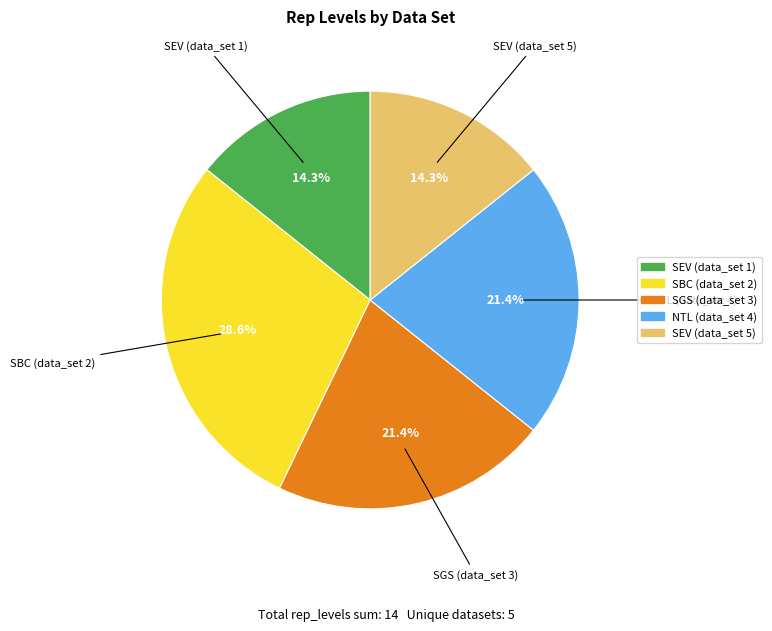

Does SEV (data_set 5) account for over 50% of the chart?

No